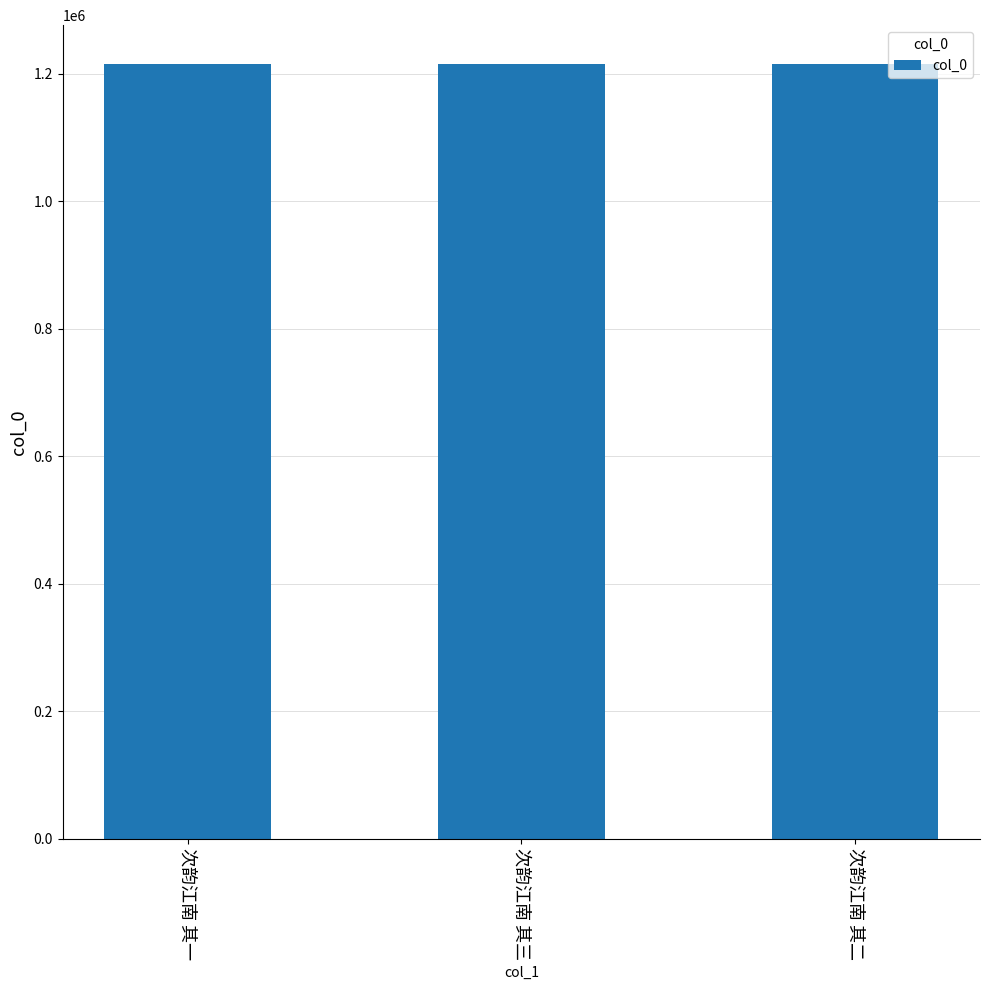

Read the value at 次韵江南 其一.

1215380